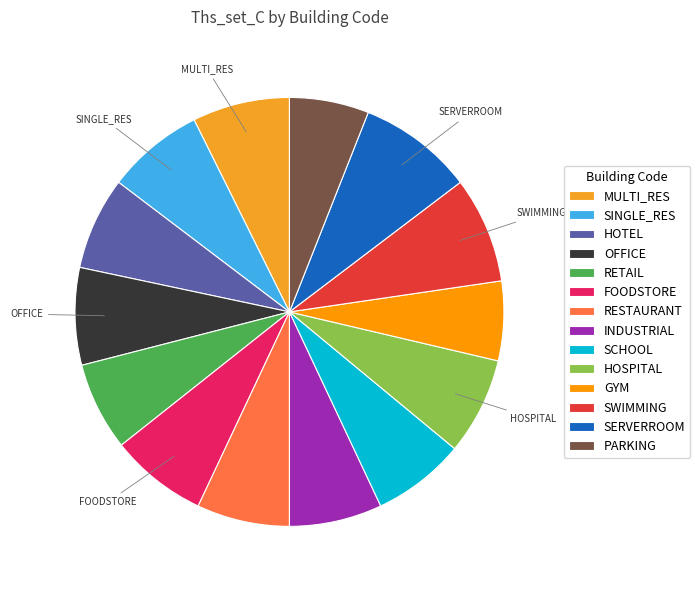

How many slices are in this pie chart?

14